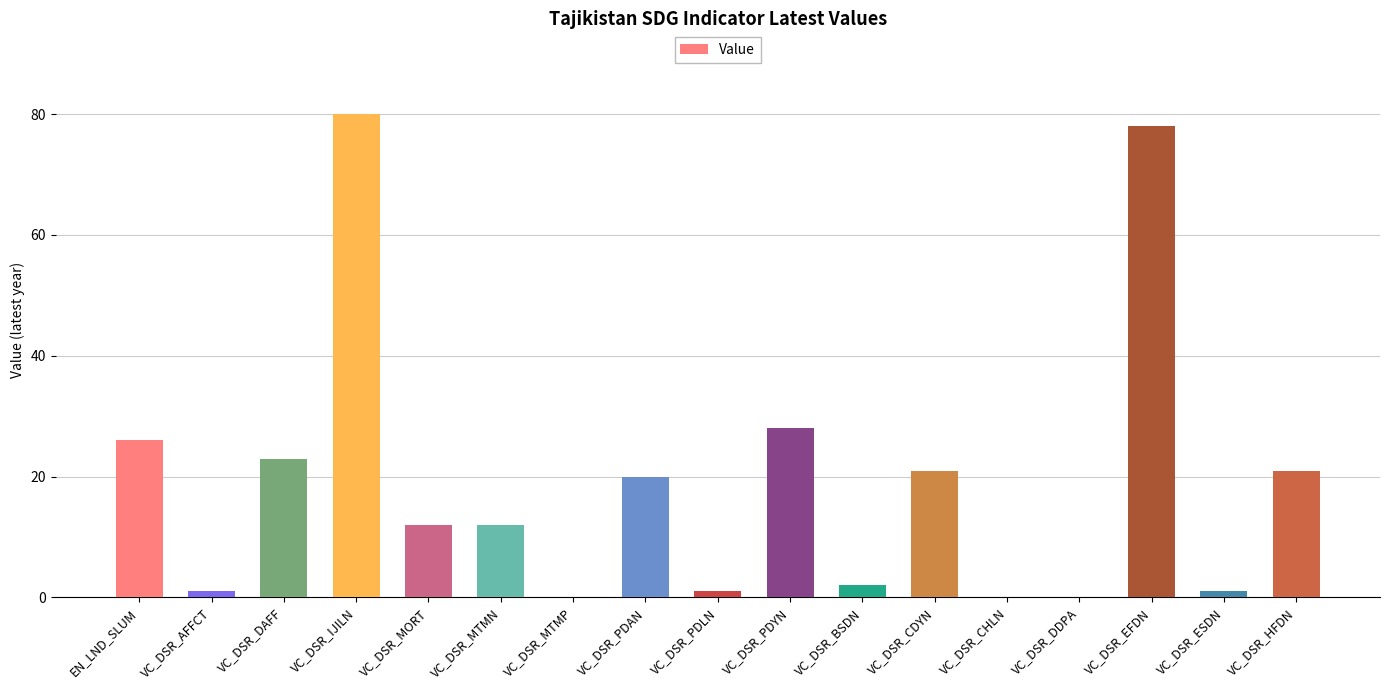

True or false: the data shows 21.0 at VC_DSR_HFDN.

True